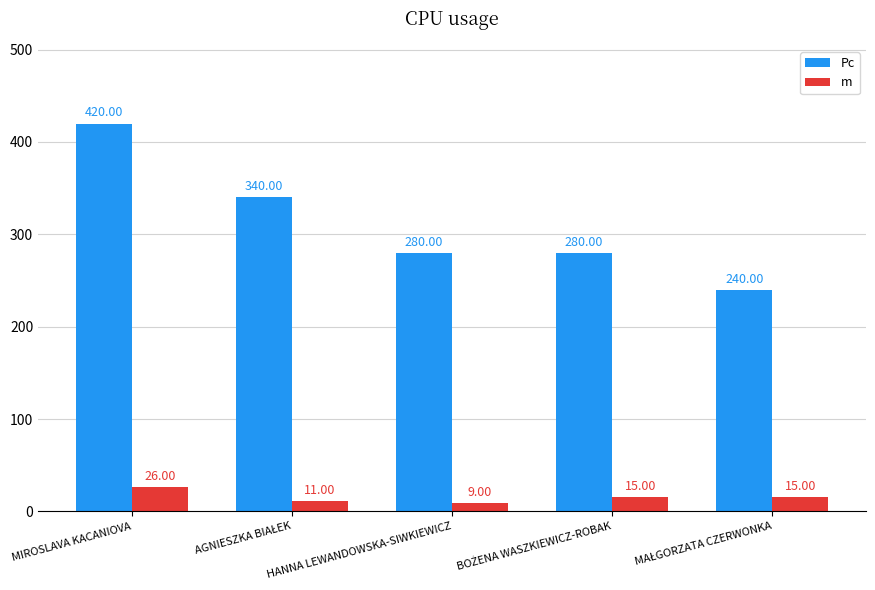

Rank the series by their maximum value, from lowest to highest.

m, Pc